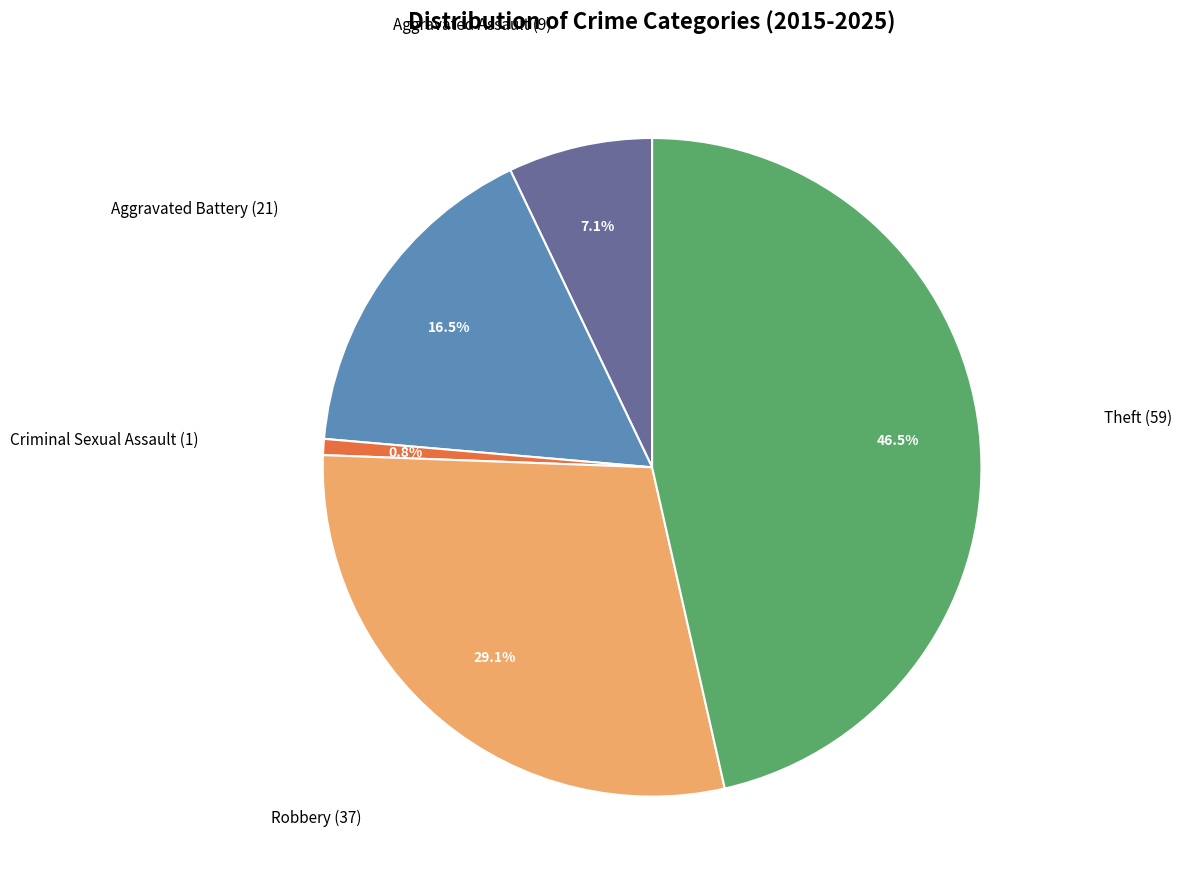

To the nearest percent, what is the difference between the largest and smallest slice percentages?

46%